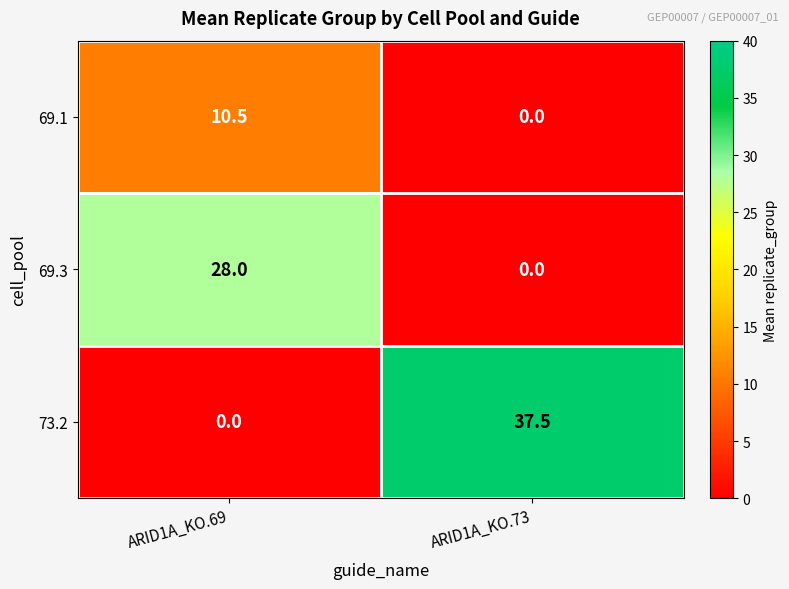

Reading right to left, list all the values displayed in this chart.

69.1: 0.0	10.5
69.3: 0.0	28.0
73.2: 37.5	0.0